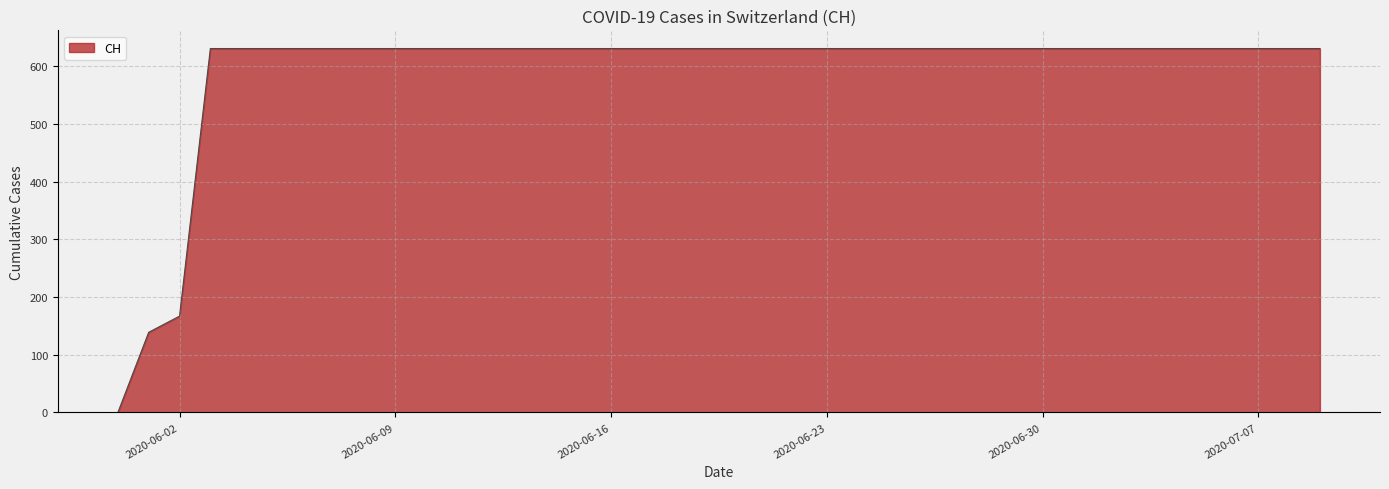

What is the greatest value displayed?

631